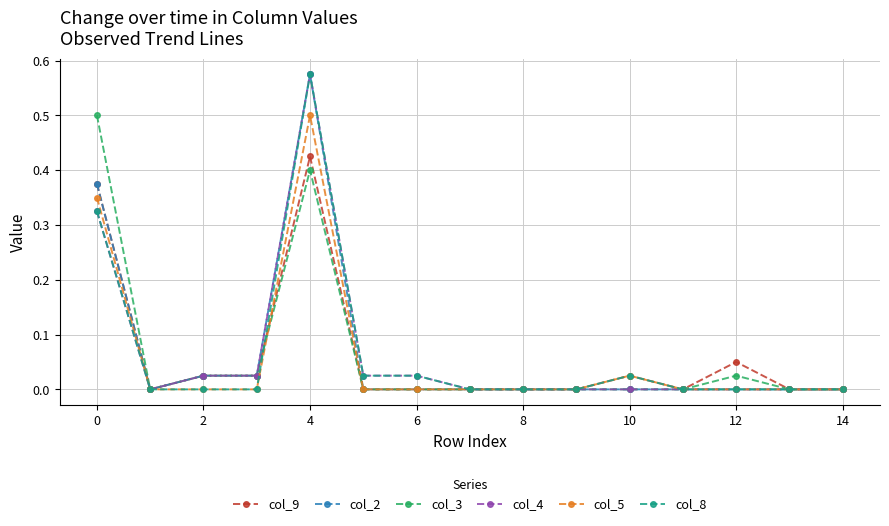

What are all the series names shown in the legend?

col_9, col_2, col_3, col_4, col_5, col_8